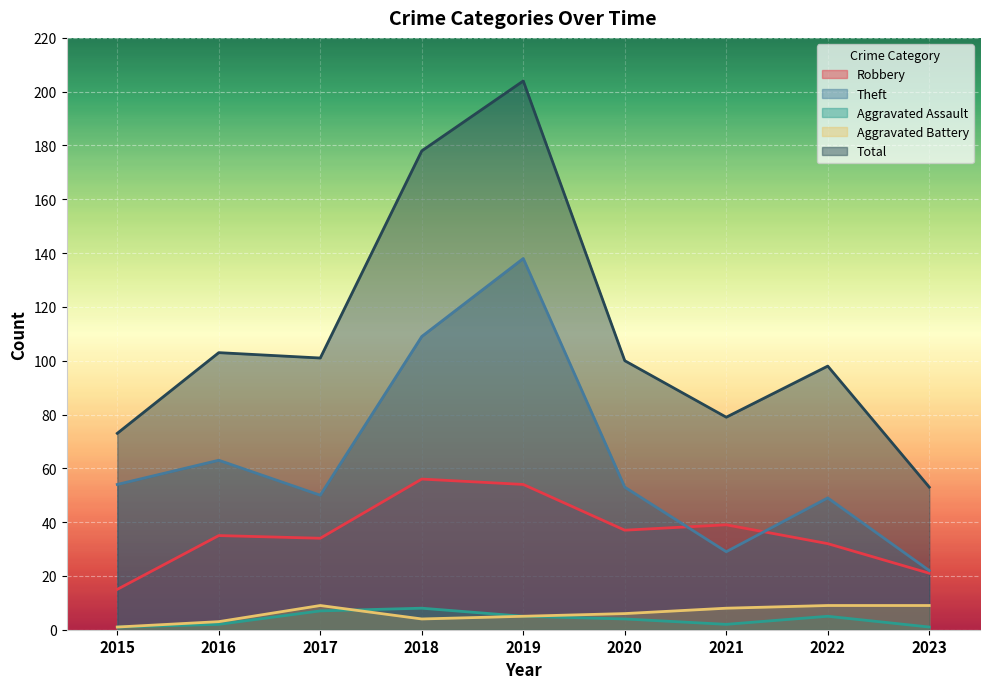

List the labels in order of Robbery value, smallest first.

2015, 2023, 2022, 2017, 2016, 2020, 2021, 2019, 2018